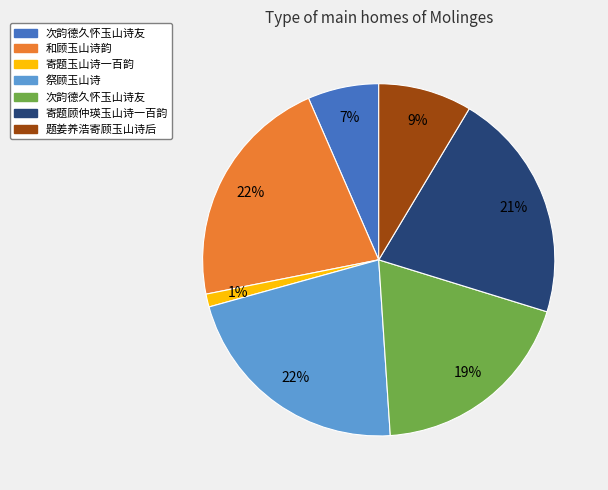

Is there any slice that represents more than half of the pie?

No